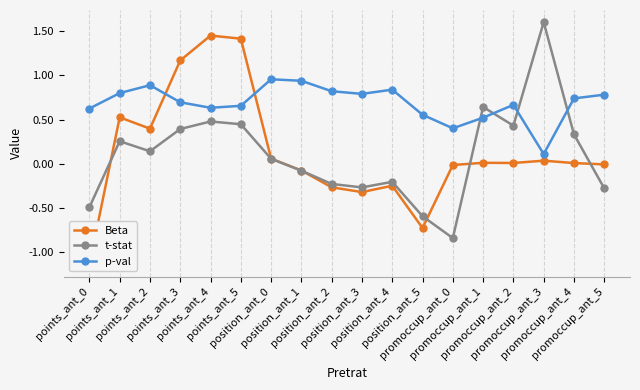

Reading left to right, what are all the values shown in this chart?

Beta: points_ant_0=-1.1	points_ant_1=0.5	points_ant_2=0.4	points_ant_3=1.2	points_ant_4=1.4	points_ant_5=1.4	position_ant_0=0.1	position_ant_1=-0.1	position_ant_2=-0.3	position_ant_3=-0.3	position_ant_4=-0.2	position_ant_5=-0.7	promoccup_ant_0=-0.0	promoccup_ant_1=0.0	promoccup_ant_2=0.0	promoccup_ant_3=0.0	promoccup_ant_4=0.0	promoccup_ant_5=-0.0
t-stat: points_ant_0=-0.5	points_ant_1=0.3	points_ant_2=0.1	points_ant_3=0.4	points_ant_4=0.5	points_ant_5=0.4	position_ant_0=0.1	position_ant_1=-0.1	position_ant_2=-0.2	position_ant_3=-0.3	position_ant_4=-0.2	position_ant_5=-0.6	promoccup_ant_0=-0.8	promoccup_ant_1=0.6	promoccup_ant_2=0.4	promoccup_ant_3=1.6	promoccup_ant_4=0.3	promoccup_ant_5=-0.3
p-val: points_ant_0=0.6	points_ant_1=0.8	points_ant_2=0.9	points_ant_3=0.7	points_ant_4=0.6	points_ant_5=0.7	position_ant_0=1.0	position_ant_1=0.9	position_ant_2=0.8	position_ant_3=0.8	position_ant_4=0.8	position_ant_5=0.6	promoccup_ant_0=0.4	promoccup_ant_1=0.5	promoccup_ant_2=0.7	promoccup_ant_3=0.1	promoccup_ant_4=0.7	promoccup_ant_5=0.8